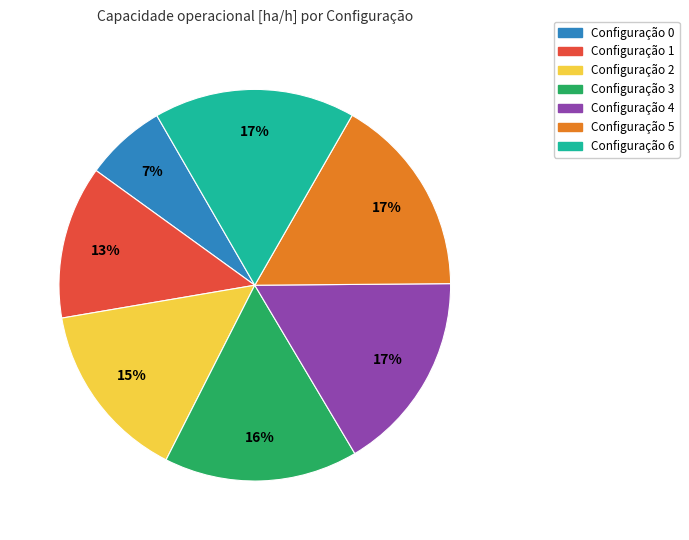

To the nearest percent, what is the difference between the largest and smallest slice percentages?

10%